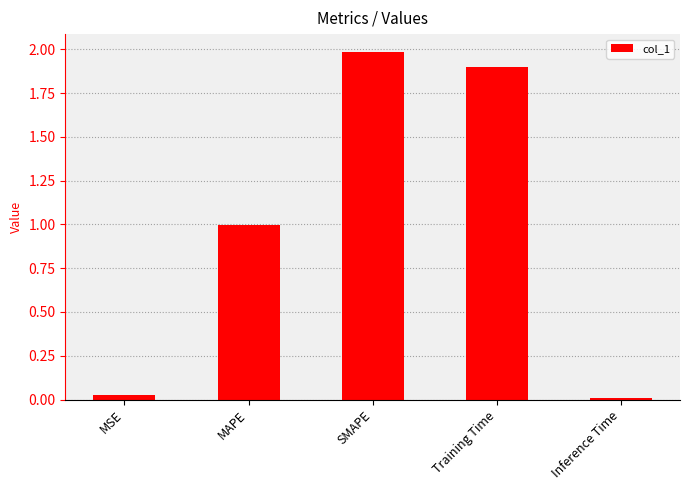

What is the average value?

1.0